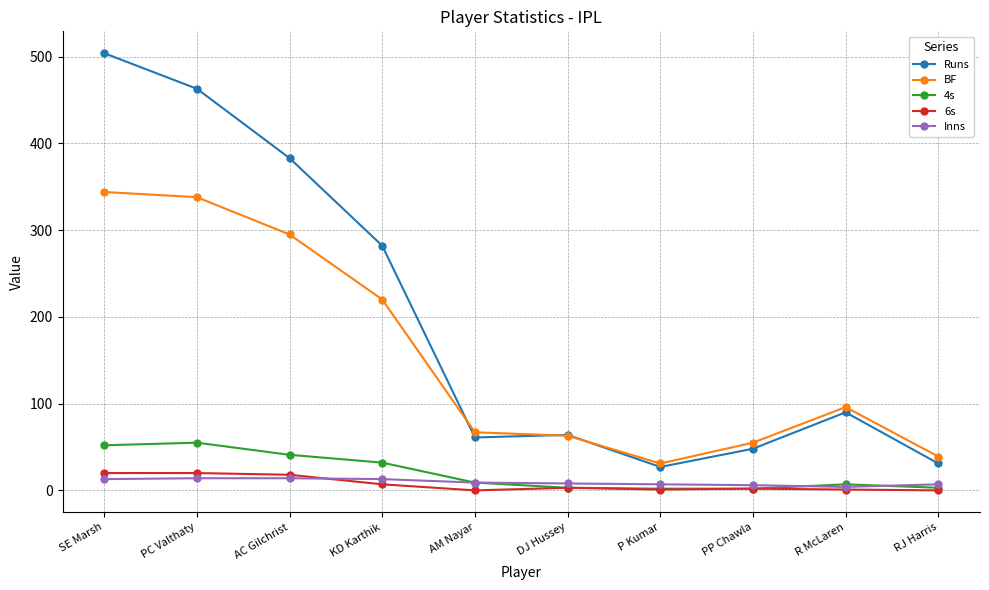

Between AC Gilchrist and DJ Hussey, which series saw the biggest shift?

Runs